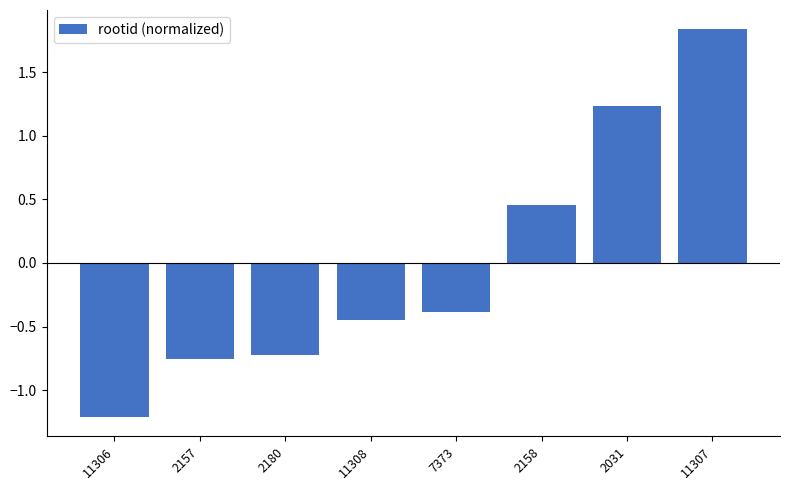

How many negative values are there?

5